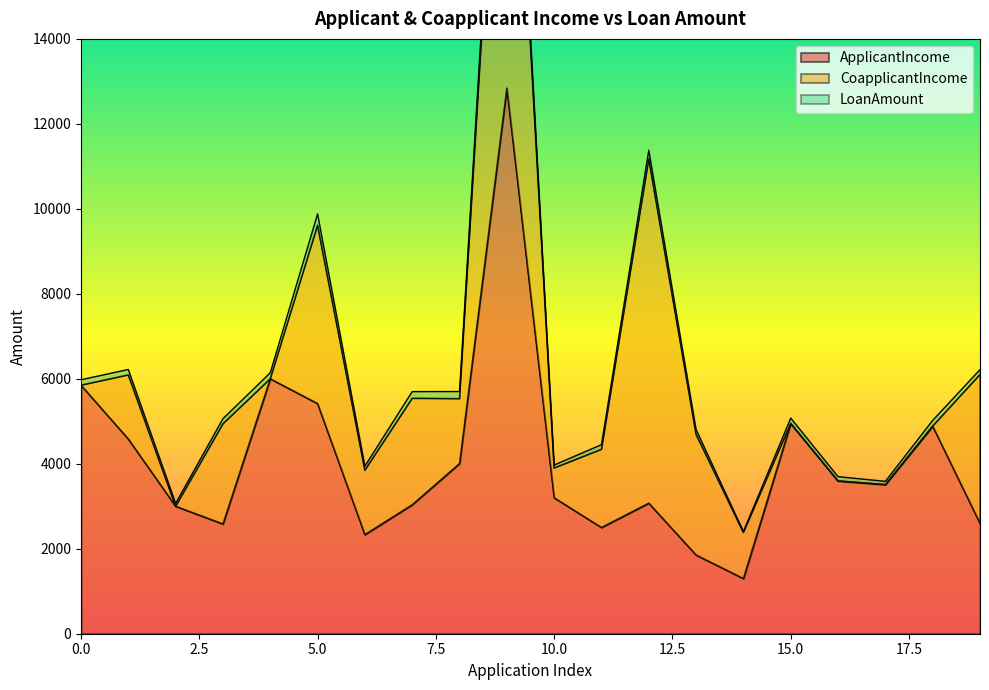

How many values in the CoapplicantIncome series are below 1516?

10